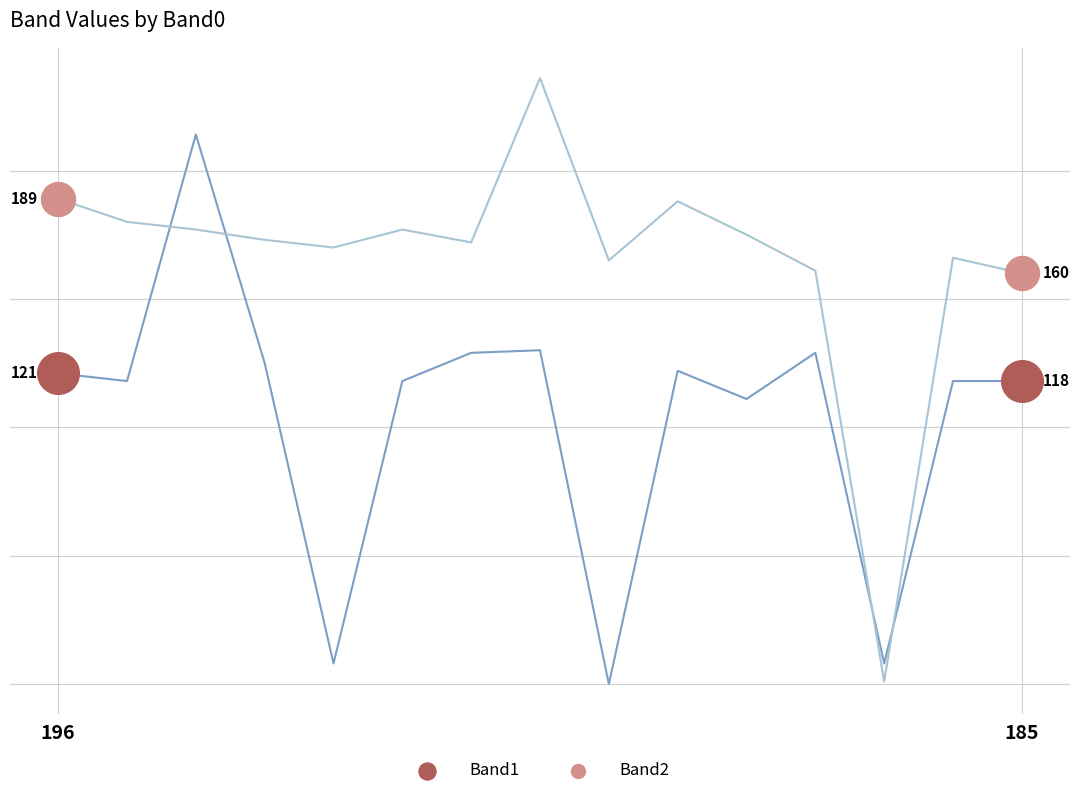

At which category is the sum across all series the highest?

2